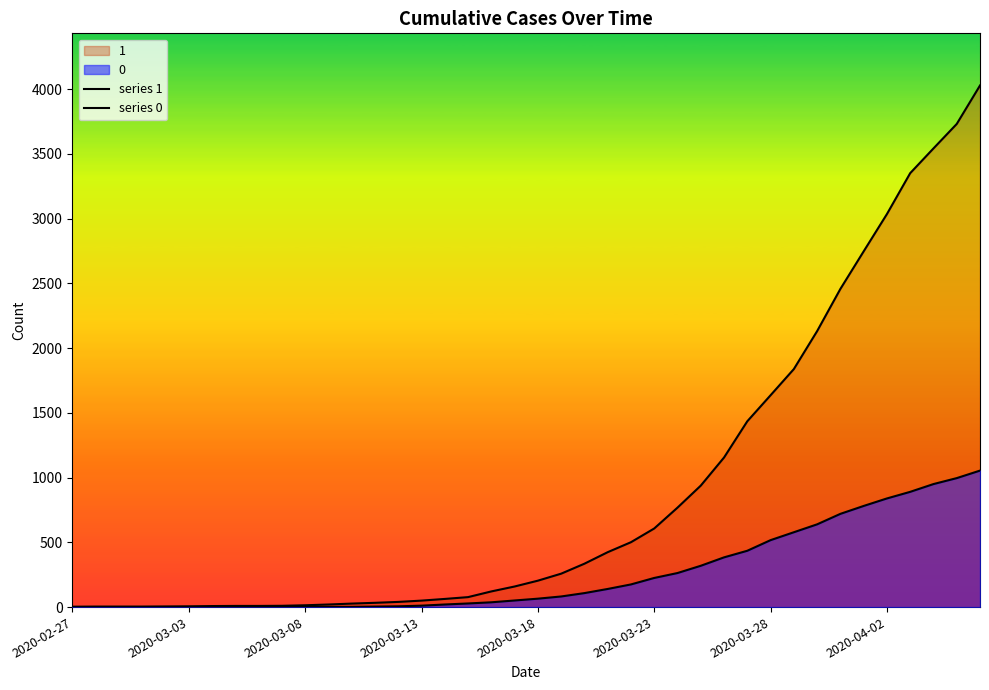

Is it true that series 1 equals 3731 at 38?

True